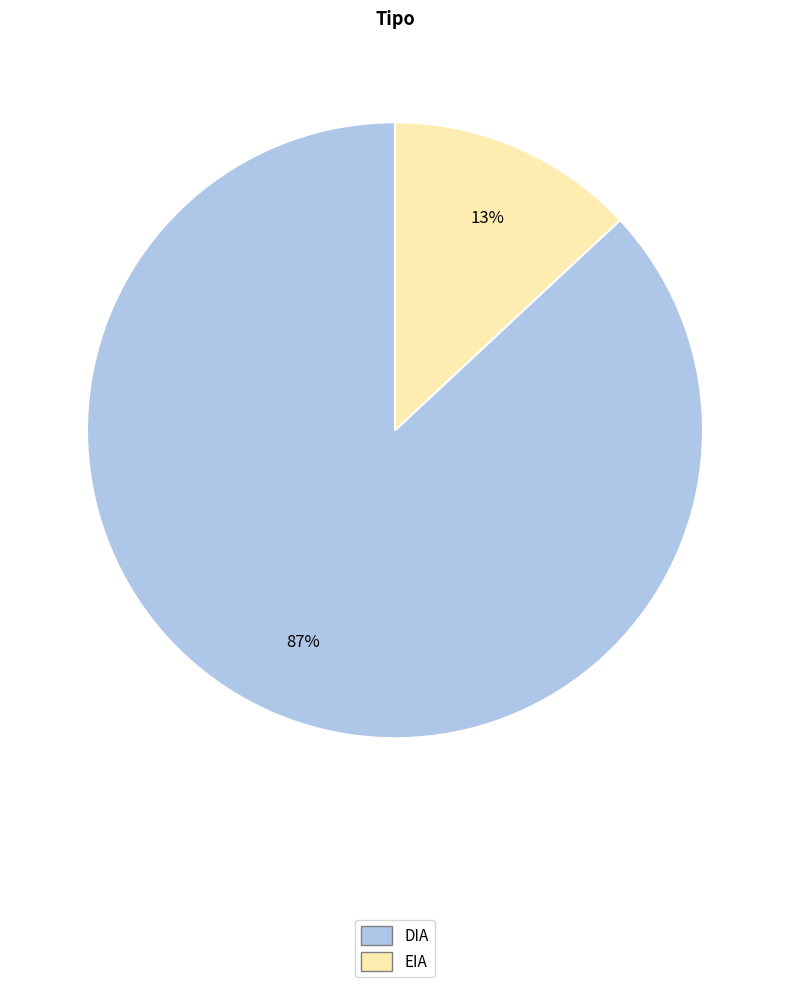

Does any single category account for the majority?

Yes